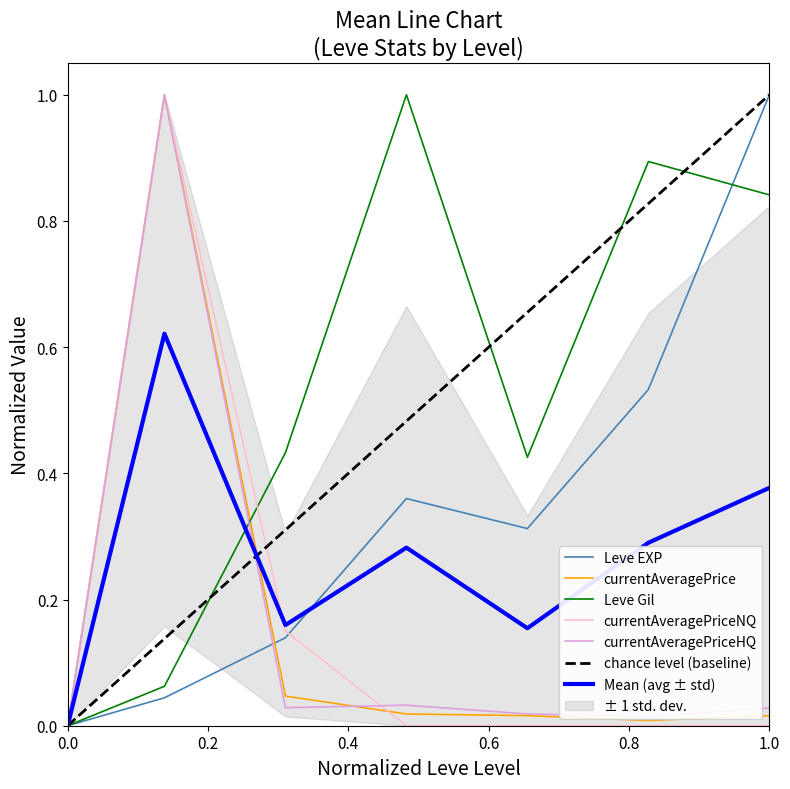

Which series has the largest total across all categories?

Leve Gil